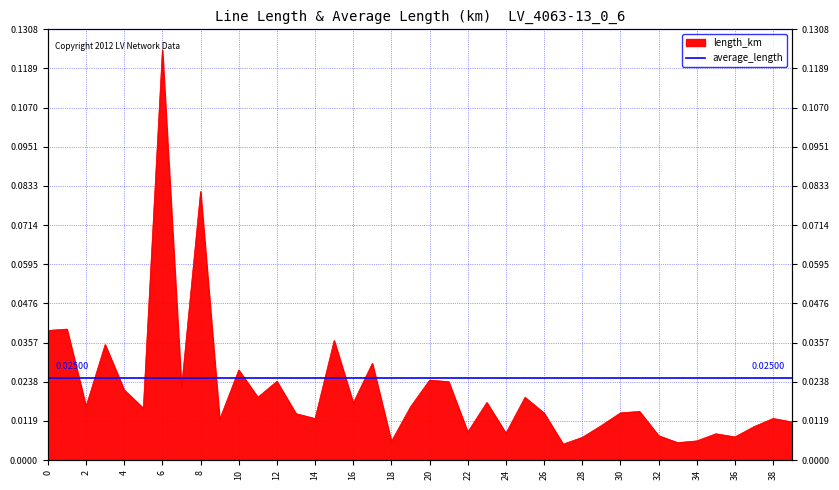

Reading left to right, what are all the values shown in this chart?

0.0	0.0	0.0	0.0	0.0	0.0	0.1	0.0	0.1	0.0	0.0	0.0	0.0	0.0	0.0	0.0	0.0	0.0	0.0	0.0	0.0	0.0	0.0	0.0	0.0	0.0	0.0	0.0	0.0	0.0	0.0	0.0	0.0	0.0	0.0	0.0	0.0	0.0	0.0	0.0